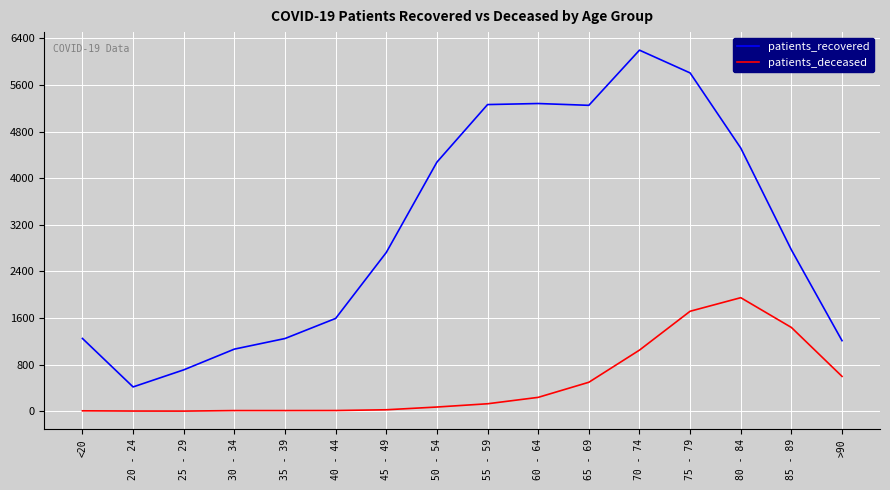

How many lines are shown in the chart?

2